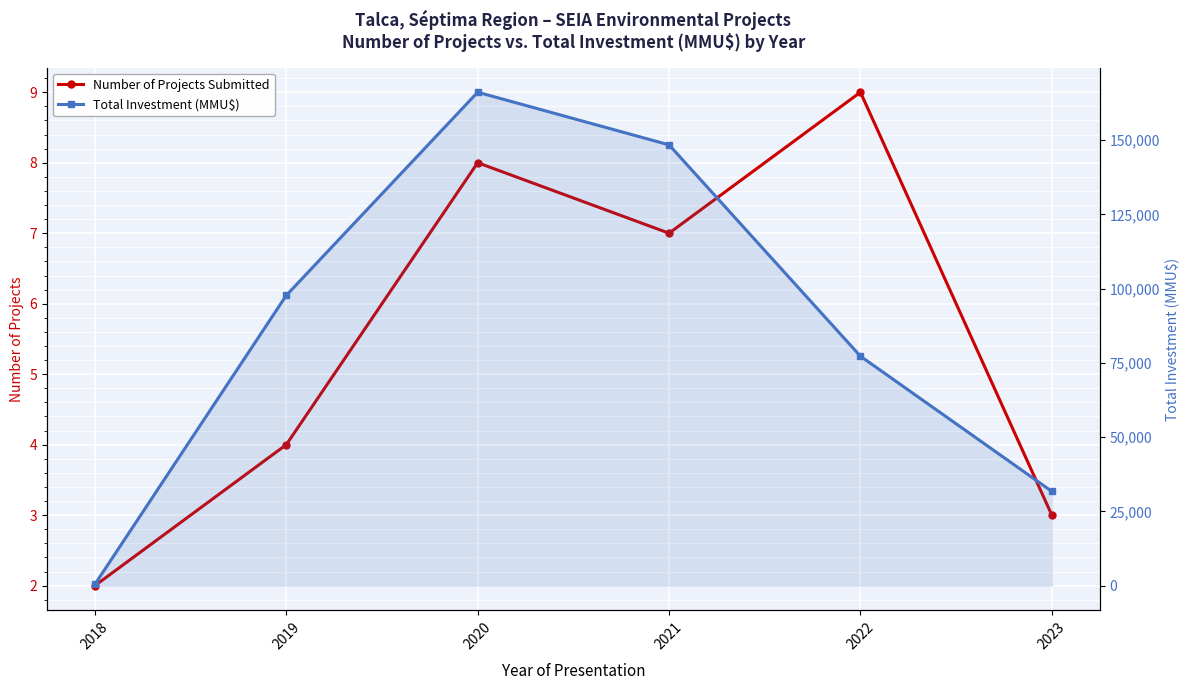

The value of Total Investment (MMU$) at 2019 is 97737. True or false?

True